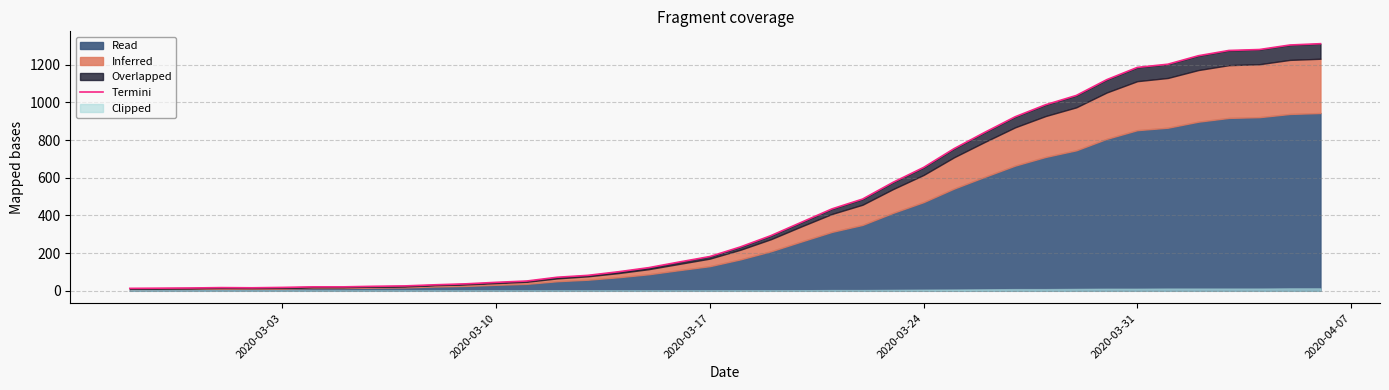

Does the chart display data point markers on the line(s)?

No